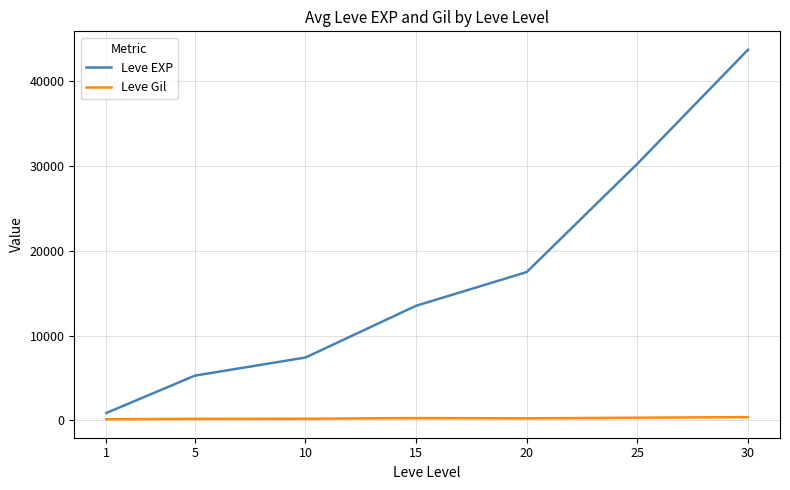

Which series changed the most between 10 and 25?

Leve EXP